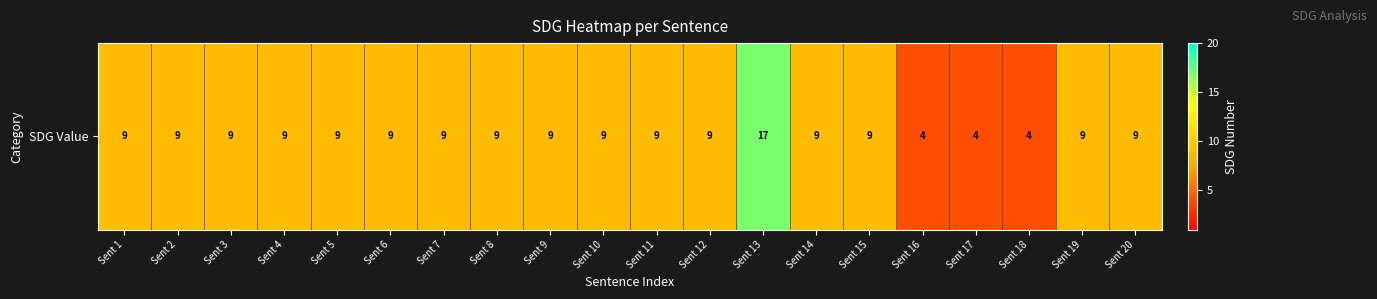

Reading right to left, list all the values displayed in this chart.

Sent 20=9	Sent 19=9	Sent 18=4	Sent 17=4	Sent 16=4	Sent 15=9	Sent 14=9	Sent 13=17	Sent 12=9	Sent 11=9	Sent 10=9	Sent 9=9	Sent 8=9	Sent 7=9	Sent 6=9	Sent 5=9	Sent 4=9	Sent 3=9	Sent 2=9	Sent 1=9